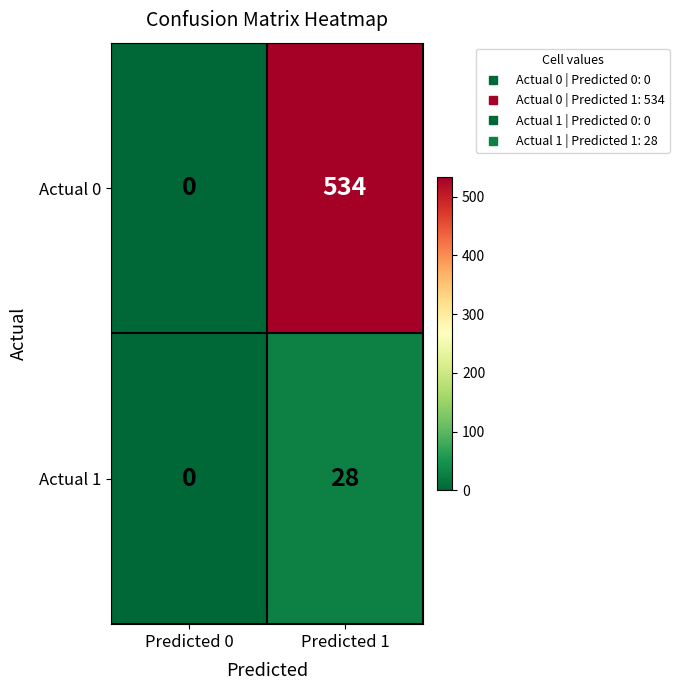

Reading left to right, what are all the values shown in this chart?

Actual 0: Predicted 0=0	Predicted 1=534
Actual 1: Predicted 0=0	Predicted 1=28